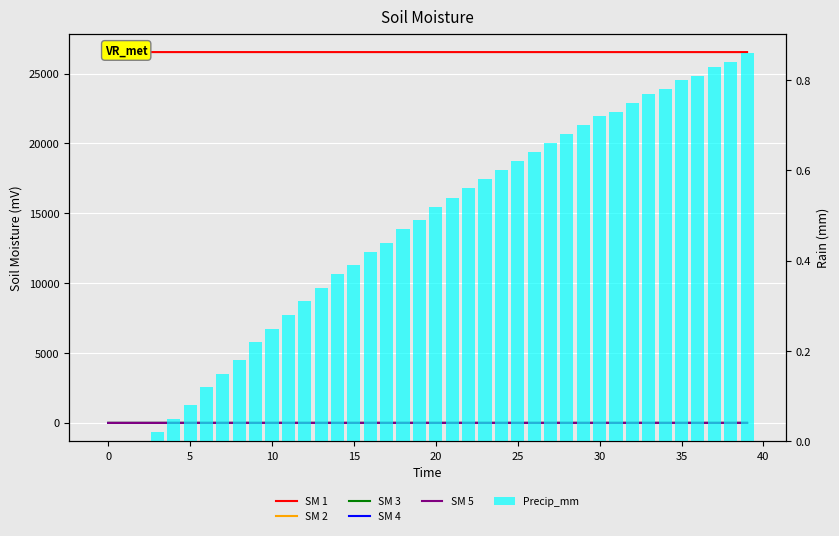

Reading left to right, what are all the values shown in this chart?

SM 1: 26533.0	26532.8	26532.8	26532.7	26532.7	26532.7	26532.7	26532.6	26532.6	26532.6	26532.5	26532.5	26532.5	26532.5	26532.5	26532.4	26532.4	26532.4	26532.4	26532.3	26532.3	26532.3	26532.3	26532.3	26532.3	26532.2	26532.2	26532.2	26532.2	26532.2	26532.2	26532.2	26532.1	26532.1	26532.1	26532.1	26532.1	26532.1	26532.1	26532.0
SM 2: 0.0	0.1	0.2	0.2	0.1	0.1	0.1	0.1	0.1	0.1	0.1	0.1	0.1	0.1	0.1	0.1	0.1	0.1	0.1	0.1	0.1	0.1	0.1	0.1	0.1	0.1	0.1	0.1	0.1	0.1	0.1	0.1	0.1	0.1	0.1	0.1	0.1	0.1	0.1	0.1
SM 3: 0.0	0.0	0.0	0.0	0.0	0.0	0.0	0.0	0.0	0.0	0.0	0.0	0.0	0.0	0.0	0.0	0.0	0.0	0.0	0.0	0.0	0.0	0.0	0.0	0.0	0.0	0.0	0.0	0.0	0.0	0.0	0.0	0.0	0.0	0.0	0.0	0.0	0.0	0.0	0.0
SM 4: 0.0	0.0	0.0	0.0	0.0	0.0	0.0	0.0	0.0	0.0	0.0	0.0	0.0	0.0	0.0	0.0	0.0	0.0	0.0	0.0	0.0	0.0	0.0	0.0	0.0	0.0	0.0	0.0	0.0	0.0	0.0	0.0	0.0	0.0	0.0	0.0	0.0	0.0	0.0	0.0
SM 5: 0.0	0.0	0.0	0.0	0.0	0.0	0.0	0.0	0.0	0.0	0.0	0.0	0.0	0.0	0.0	0.0	0.0	0.0	0.0	0.0	0.0	0.0	0.0	0.0	0.0	0.0	0.0	0.0	0.0	0.0	0.0	0.0	0.0	0.0	0.0	0.0	0.0	0.0	0.0	0.0
Precip_mm: 0.0	0.0	0.0	0.0	0.1	0.1	0.1	0.1	0.2	0.2	0.2	0.3	0.3	0.3	0.4	0.4	0.4	0.4	0.5	0.5	0.5	0.5	0.6	0.6	0.6	0.6	0.6	0.7	0.7	0.7	0.7	0.7	0.8	0.8	0.8	0.8	0.8	0.8	0.8	0.9